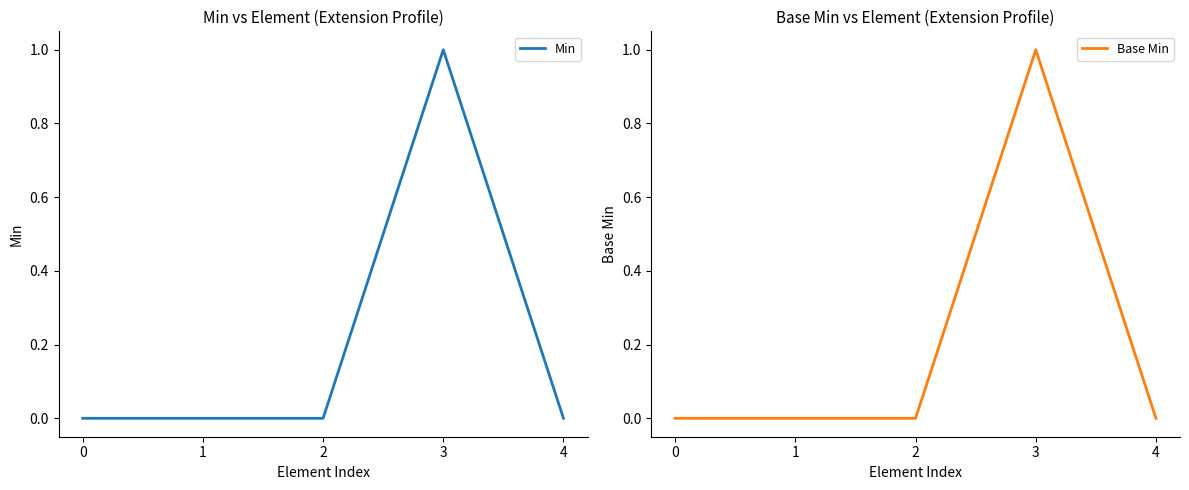

True or false: Base Min and Min intersect in this chart.

False